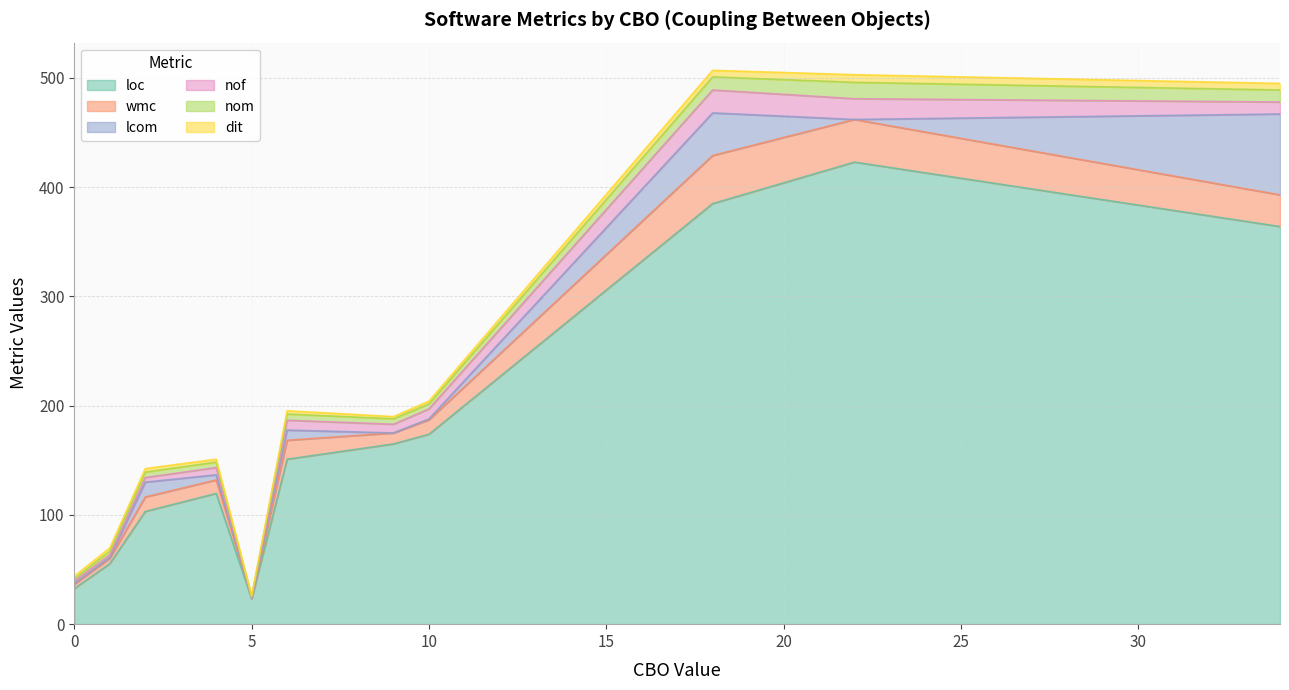

What is the minimum value for loc?

23.0